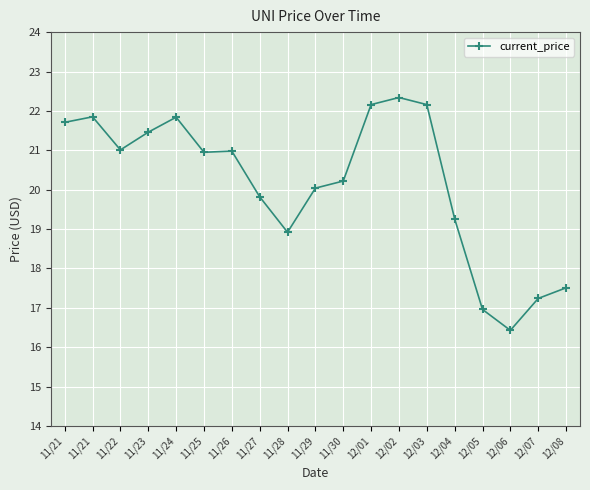

True or false: there are more than 0 points higher than both neighbors.

True